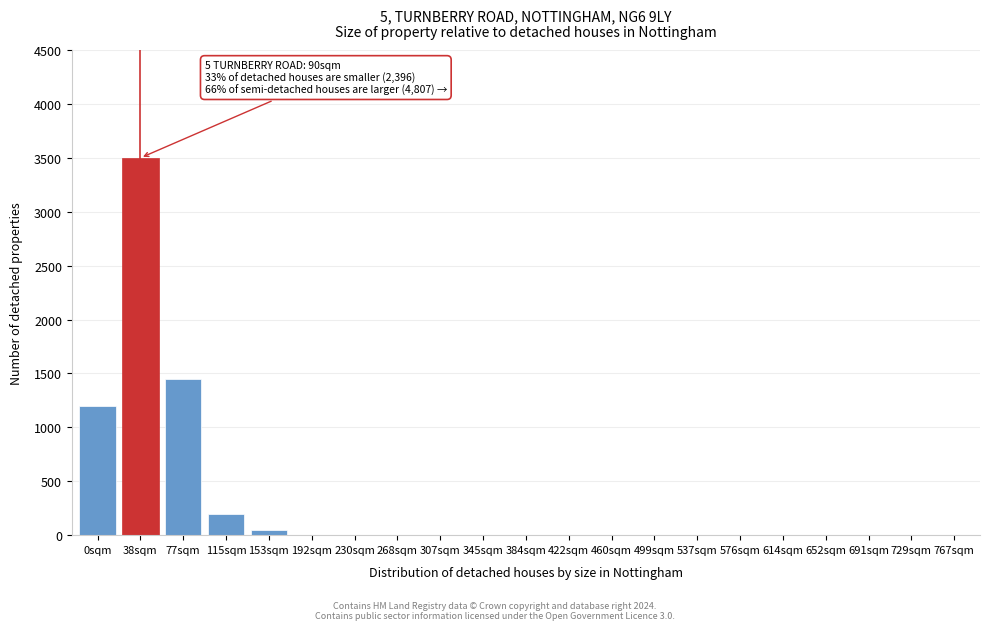

Reading left to right, extract all data points from this chart.

0sqm=1200	38sqm=3500	77sqm=1450	115sqm=200	153sqm=50	192sqm=0	230sqm=0	268sqm=0	307sqm=0	345sqm=0	384sqm=0	422sqm=0	460sqm=0	499sqm=0	537sqm=0	576sqm=0	614sqm=0	652sqm=0	691sqm=0	729sqm=0	767sqm=0